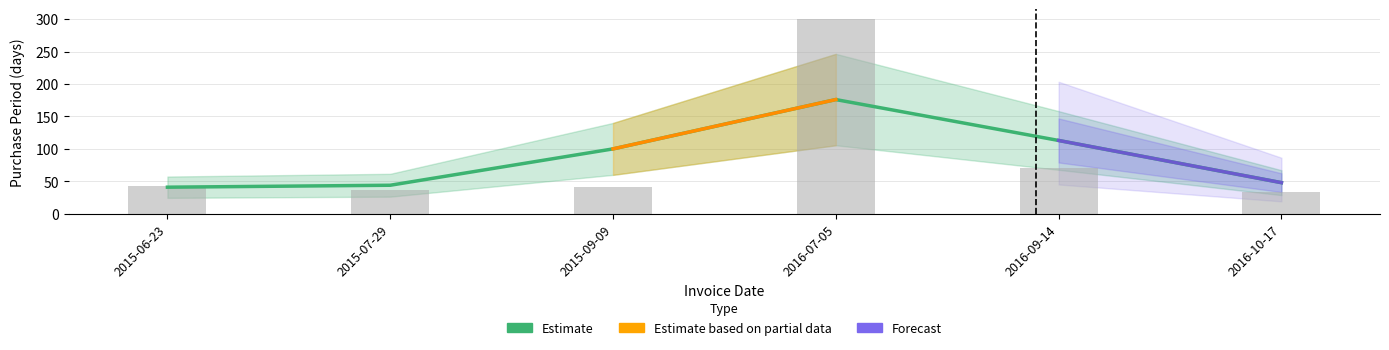

Where does the data first go above 43?

2016-07-05